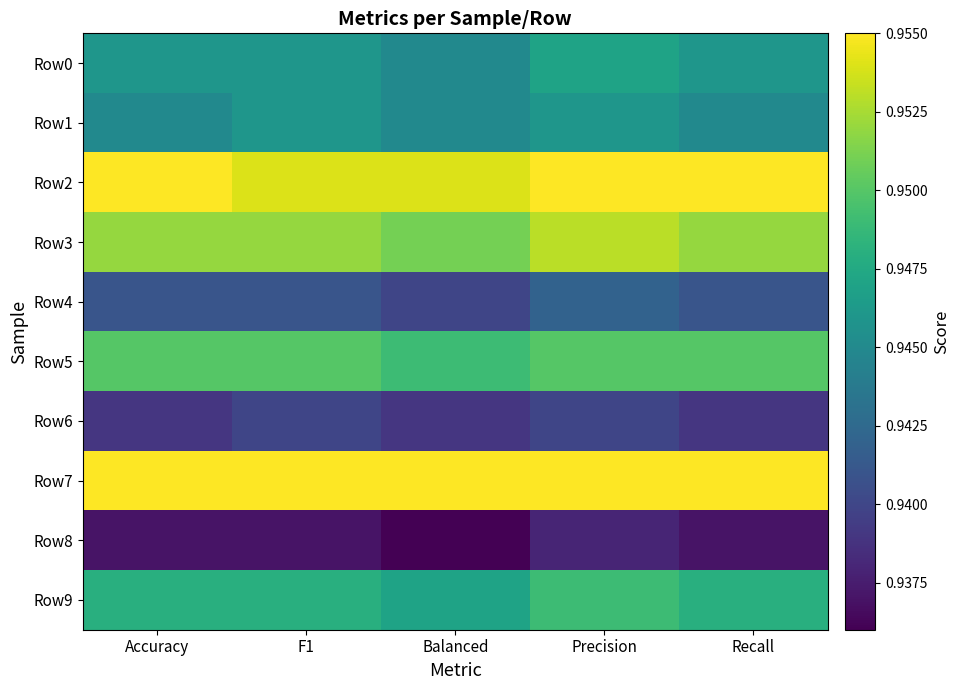

What is the total value across all series at Recall?

9.5